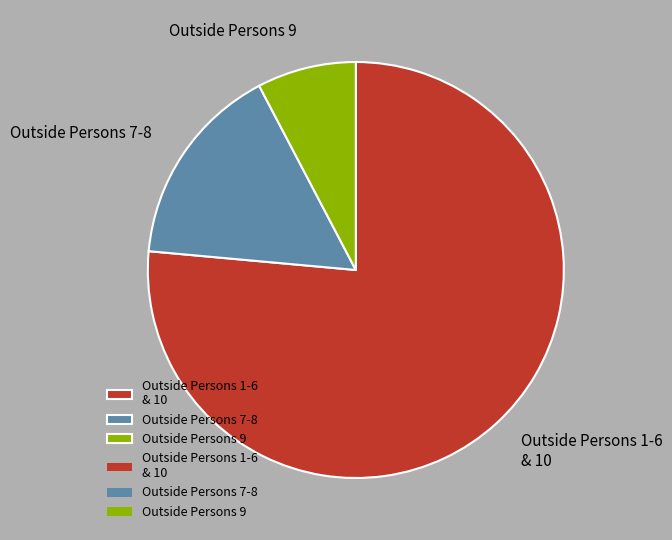

How many slices are in this pie chart?

3